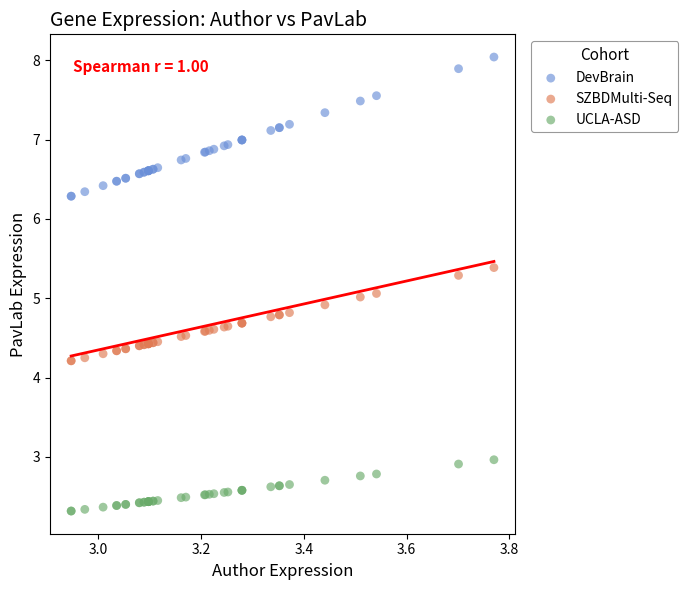

Which series reaches the minimum Y coordinate?

UCLA-ASD